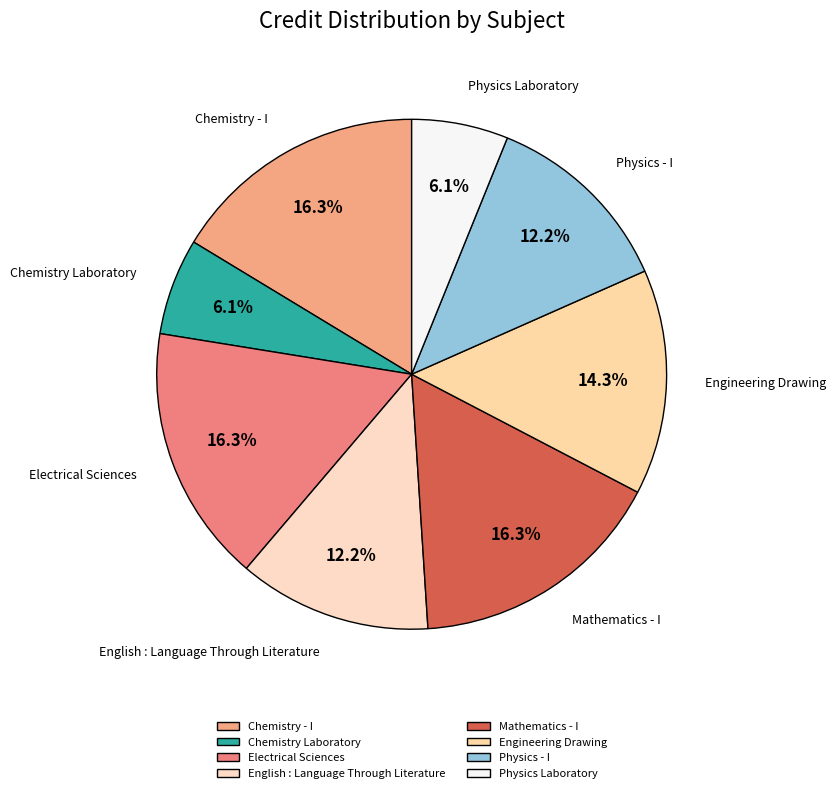

Is there a majority slice in this chart?

No